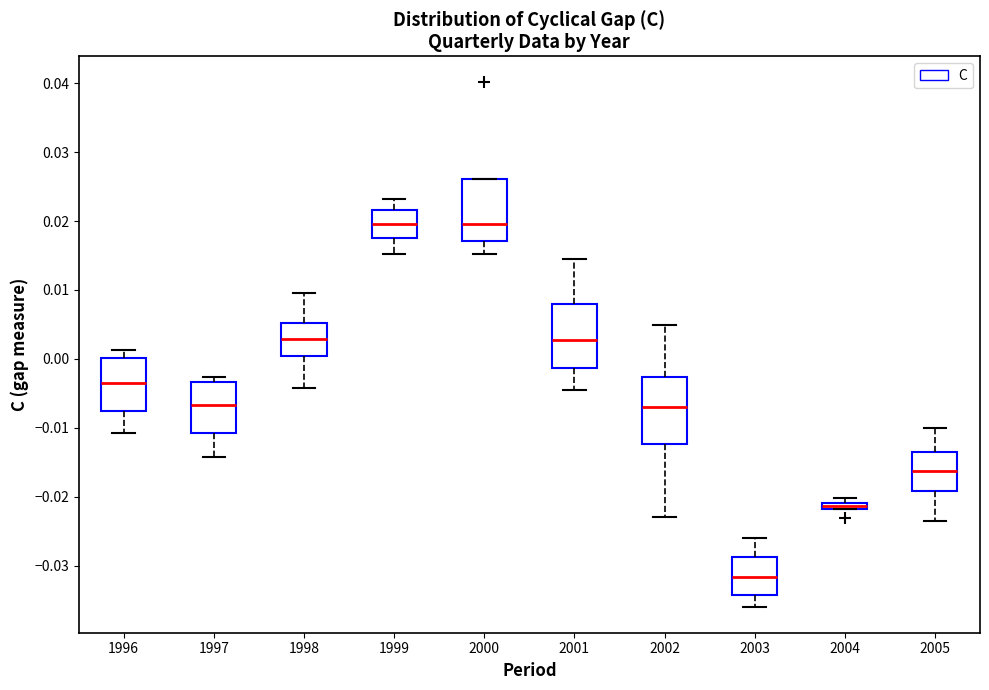

Where is the upper edge of the box at x = 1997 on the y-axis? The values are not printed on the chart, so give them approximately, as read against the axis.

-0.003